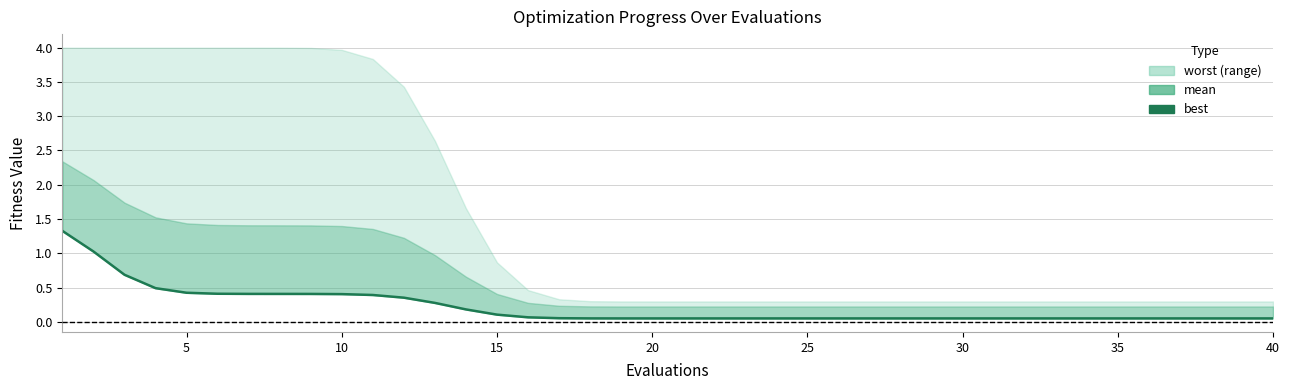

What is the average value?

0.2